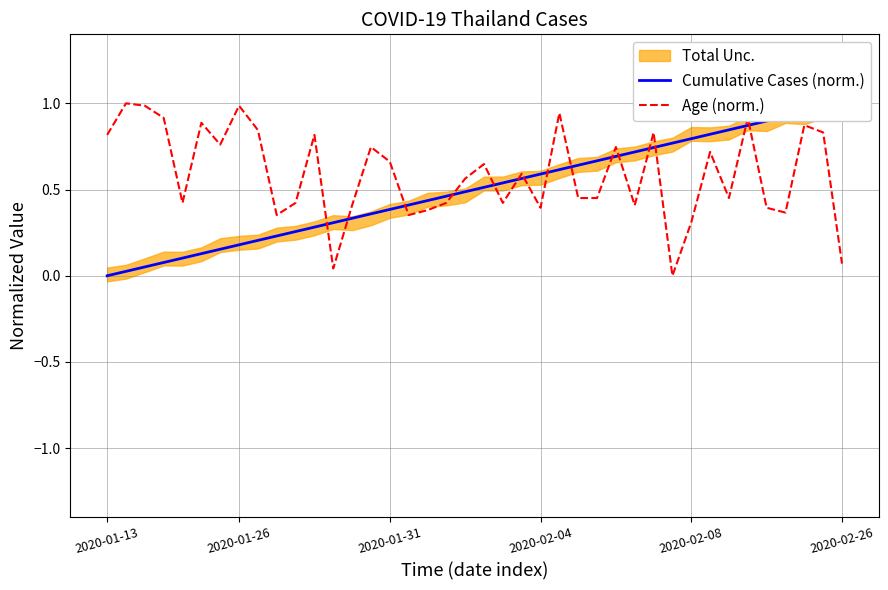

What is the difference between the maximum and minimum values in the Cumulative Cases (norm.) series?

1.0